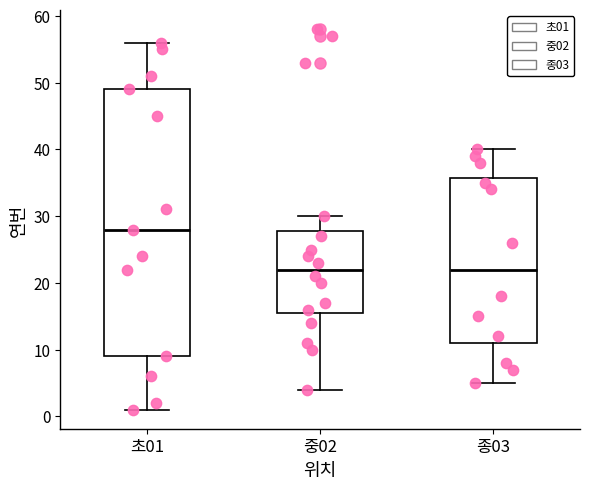

Reading left to right, transcribe this box plot: for each box, give where its median line is, the range the box spans, and where its two whiskers end, as read against the y-axis. The values are not printed on the chart, so give them approximately, as read against the axis.

초01: median 28, box 9 to 49, whiskers 1 to 56
중02: median 22, box 16 to 28, whiskers 4 to 30
종03: median 22, box 11 to 36, whiskers 5 to 40